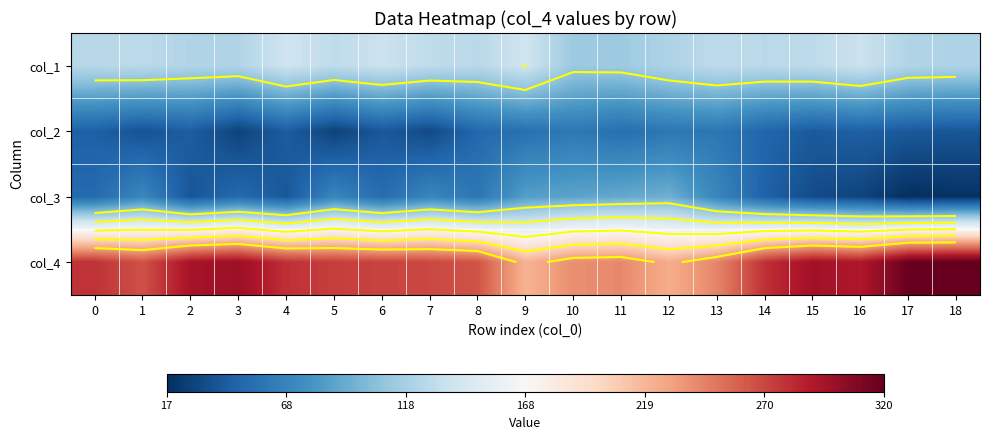

At which label does col_1 first exceed 127?

1